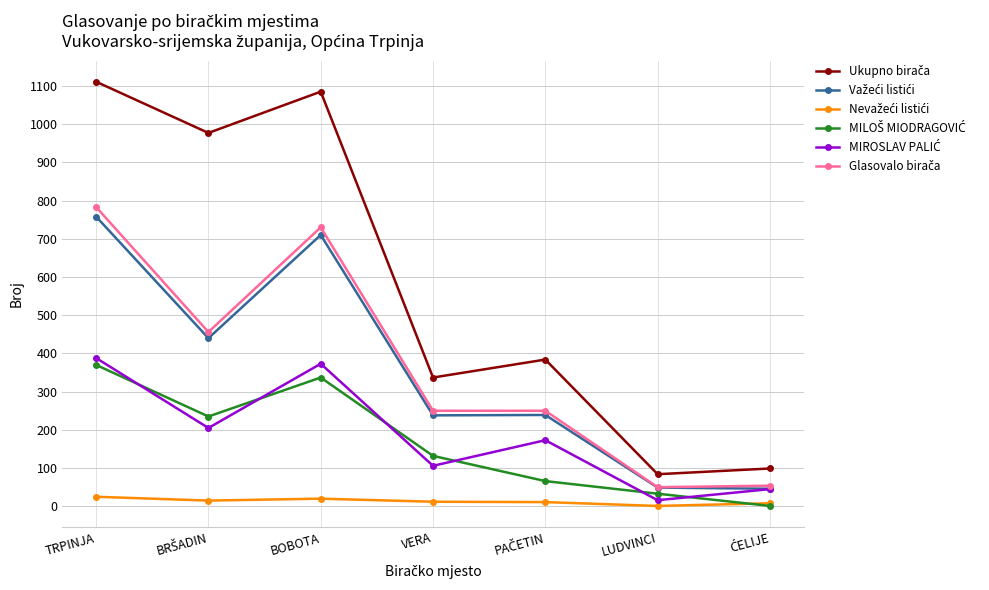

What is the difference between the highest and lowest values at TRPINJA?

1086